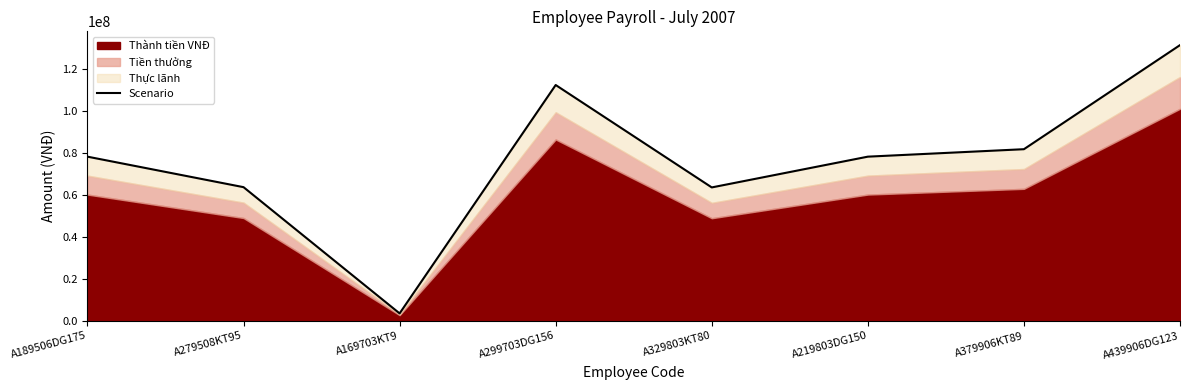

The value at A329803KT80 is 63564800. True or false?

True